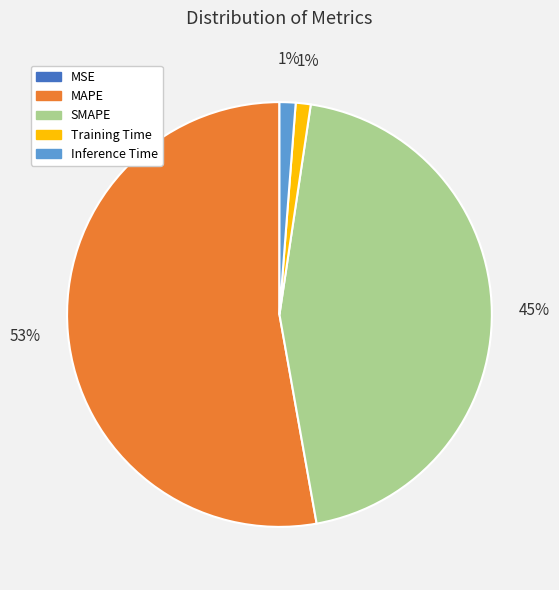

To the nearest percent, what is the average slice percentage?

20%